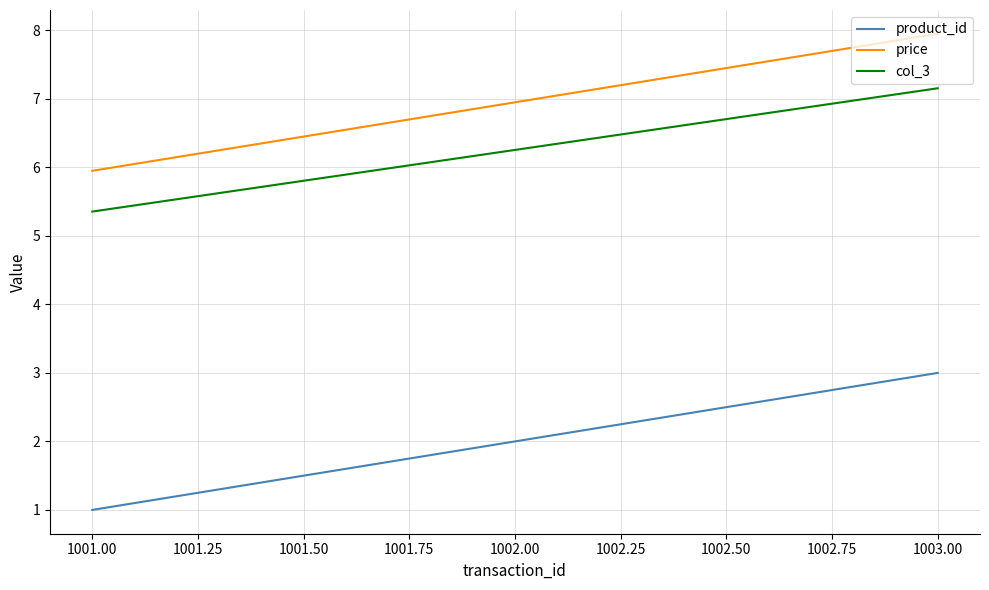

Which category has the lowest value in the price series?

1001.00